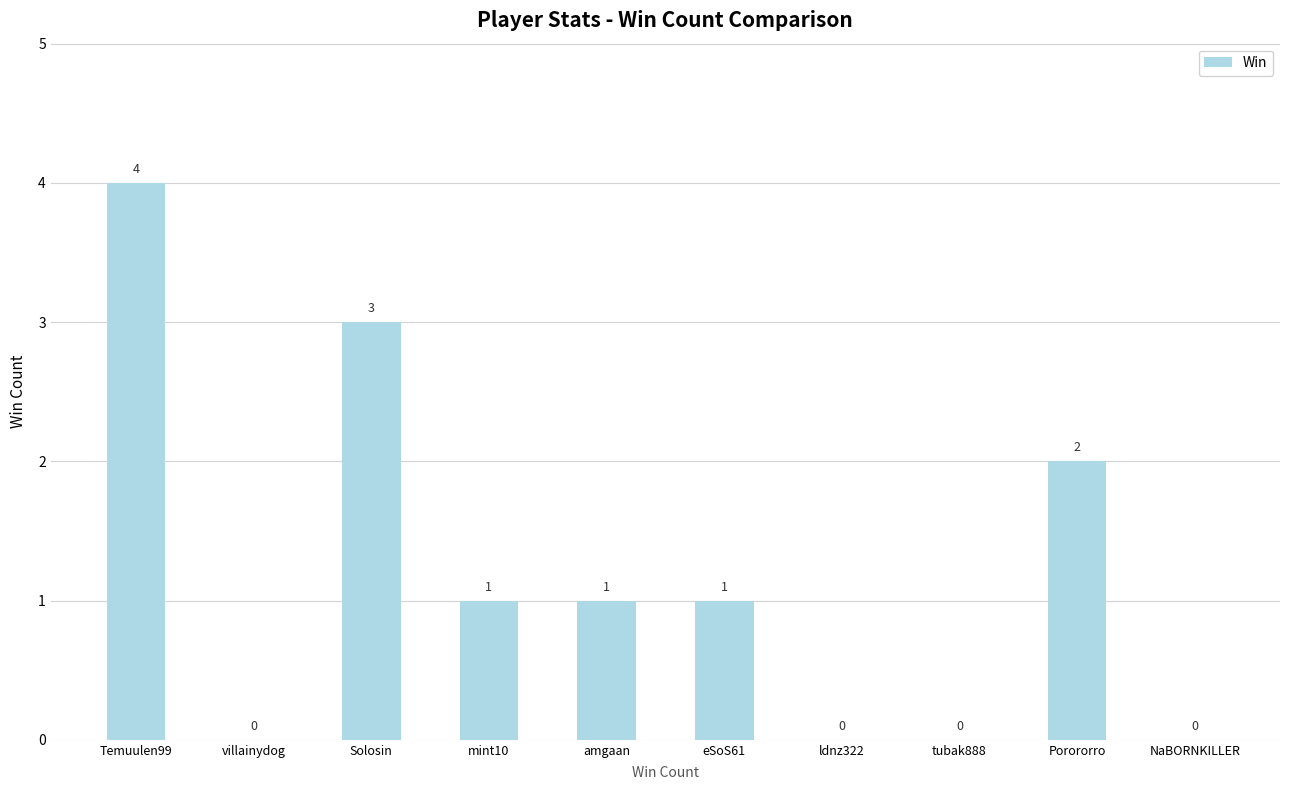

Reading left to right, list all the values displayed in this chart.

Temuulen99=4	villainydog=0	Solosin=3	mint10=1	amgaan=1	eSoS61=1	ldnz322=0	tubak888=0	Porororro=2	NaBORNKILLER=0